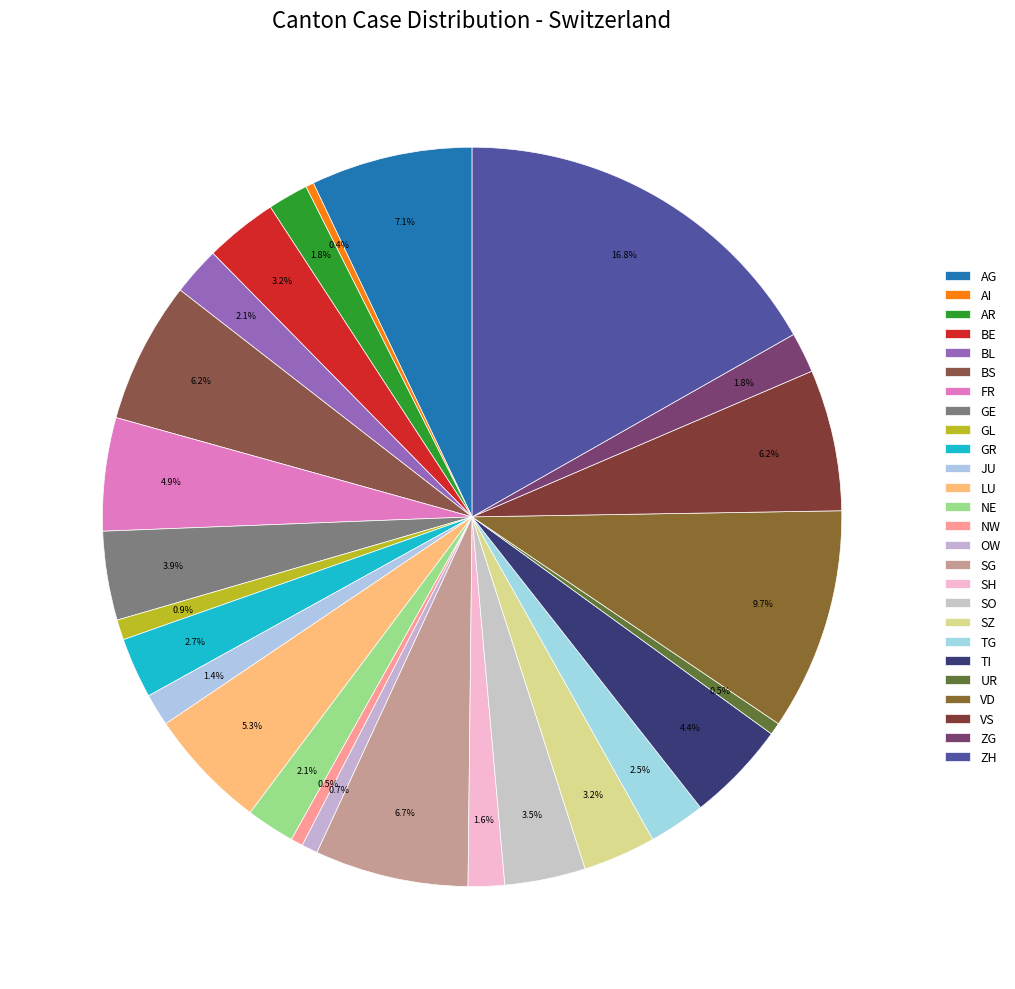

Between OW and BL, which is larger?

BL